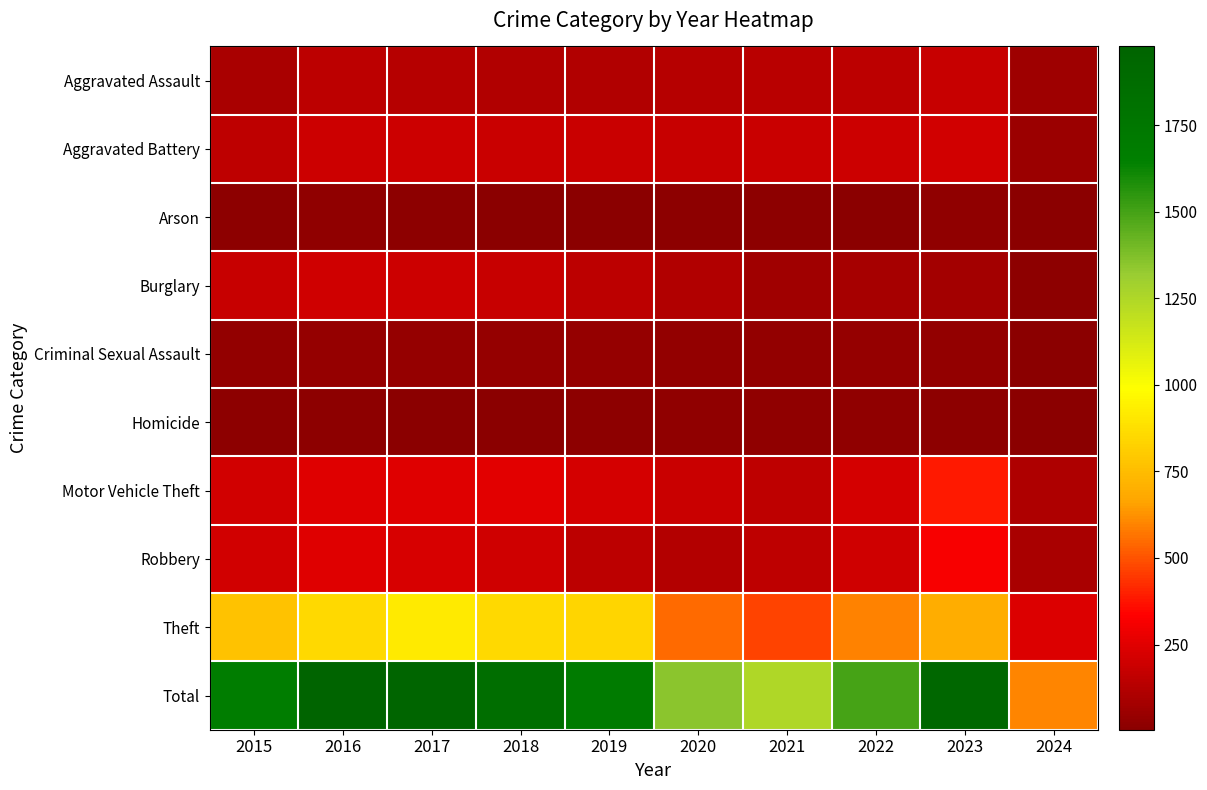

Reading left to right, list all the values displayed in this chart.

Aggravated Assault: 2015=95	2016=146	2017=131	2018=119	2019=113	2020=131	2021=142	2022=146	2023=177	2024=65
Aggravated Battery: 2015=154	2016=196	2017=191	2018=183	2019=182	2020=180	2021=182	2022=190	2023=209	2024=53
Arson: 2015=15	2016=25	2017=12	2018=8	2019=6	2020=12	2021=17	2022=11	2023=21	2024=4
Burglary: 2015=178	2016=201	2017=189	2018=176	2019=143	2020=115	2021=71	2022=82	2023=81	2024=13
Criminal Sexual Assault: 2015=31	2016=41	2017=39	2018=38	2019=37	2020=28	2021=30	2022=39	2023=30	2024=11
Homicide: 2015=13	2016=18	2017=8	2018=8	2019=14	2020=22	2021=20	2022=21	2023=12	2024=6
Motor Vehicle Theft: 2015=211	2016=245	2017=247	2018=256	2019=216	2020=184	2021=156	2022=219	2023=385	2024=108
Robbery: 2015=212	2016=247	2017=224	2018=204	2019=150	2020=124	2021=153	2022=198	2023=317	2024=96
Theft: 2015=774	2016=858	2017=916	2018=856	2019=841	2020=550	2021=474	2022=593	2023=696	2024=242
Total: 2015=1683	2016=1977	2017=1957	2018=1848	2019=1702	2020=1346	2021=1245	2022=1499	2023=1928	2024=598